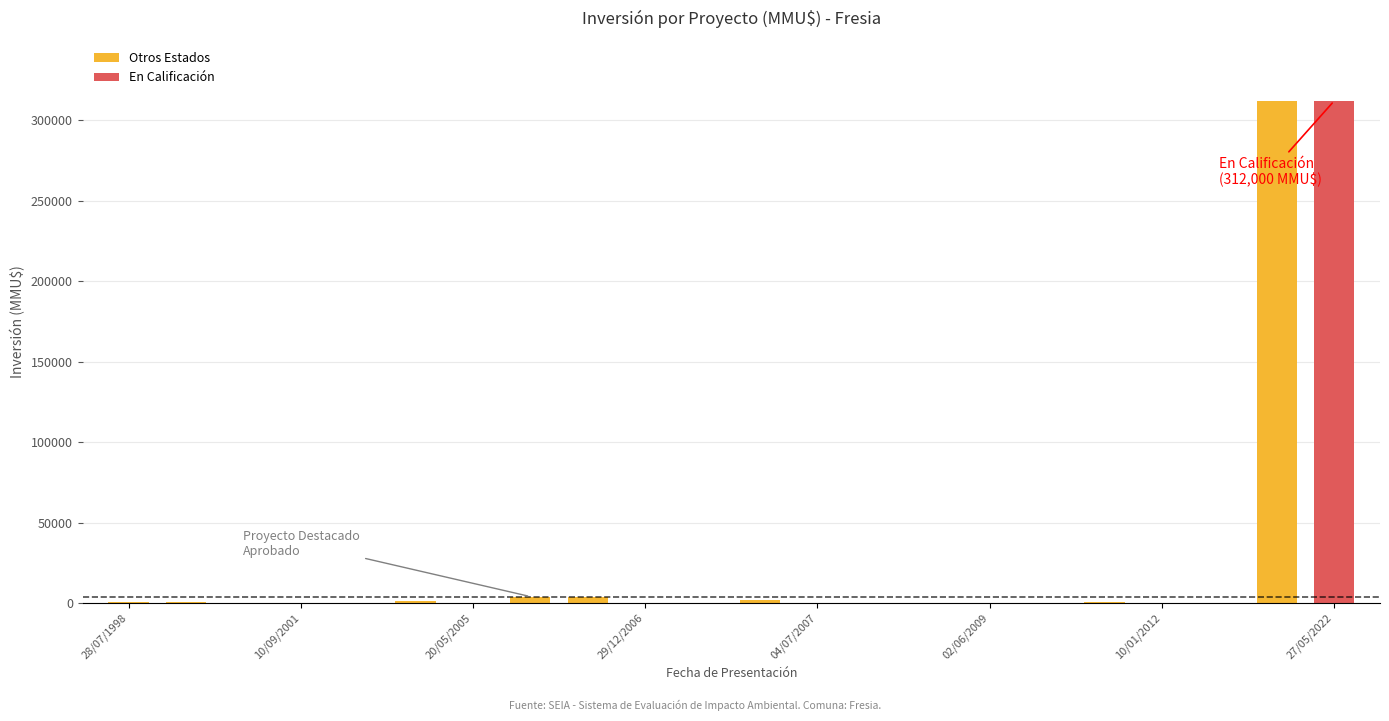

Count the number of categories in the chart.

22